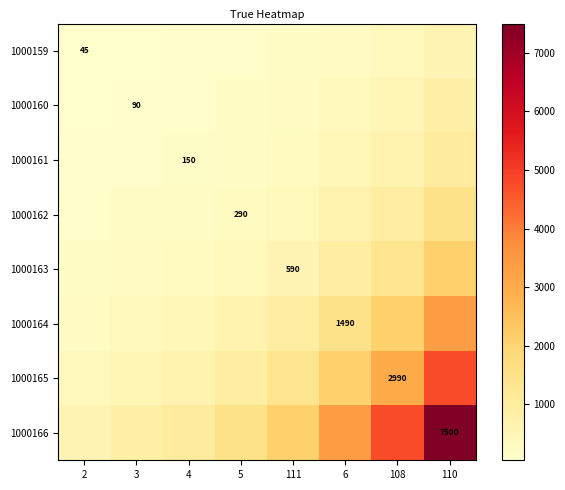

Which series changed the most between 2 and 111?

1000166